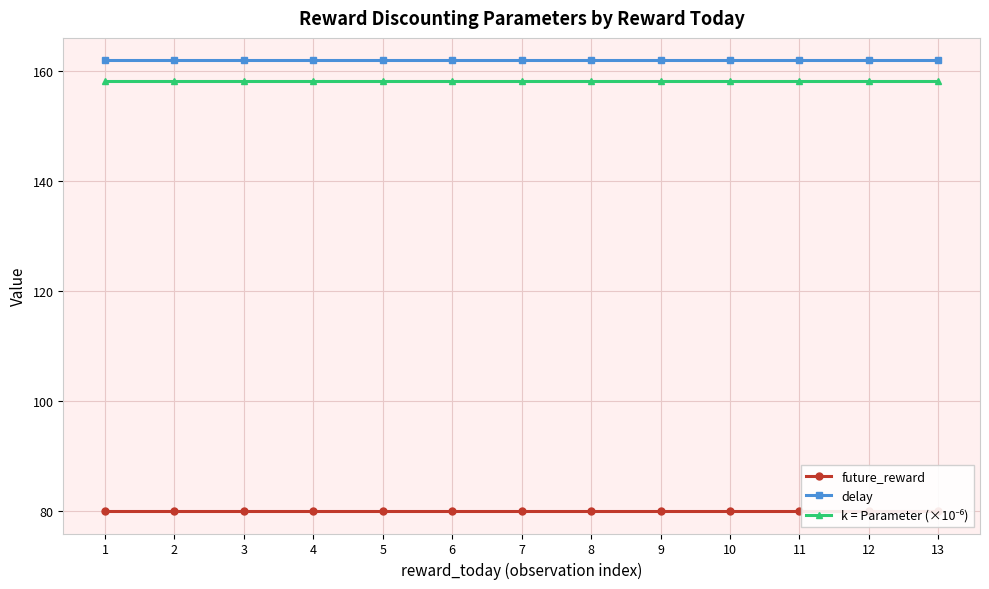

Between 1 and 3, which series saw the biggest shift?

future_reward